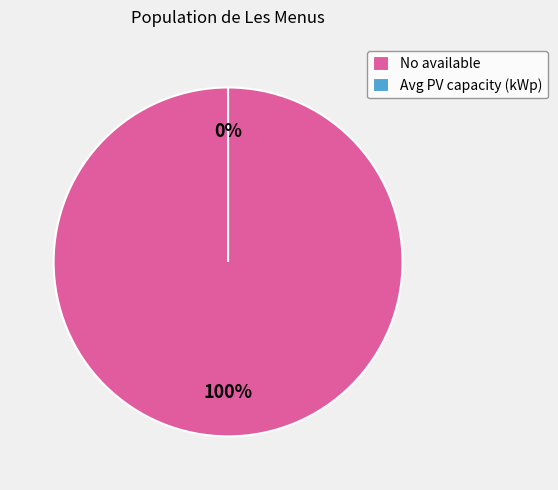

Combined, do No available and Avg PV capacity (kWp) account for over 50%?

Yes